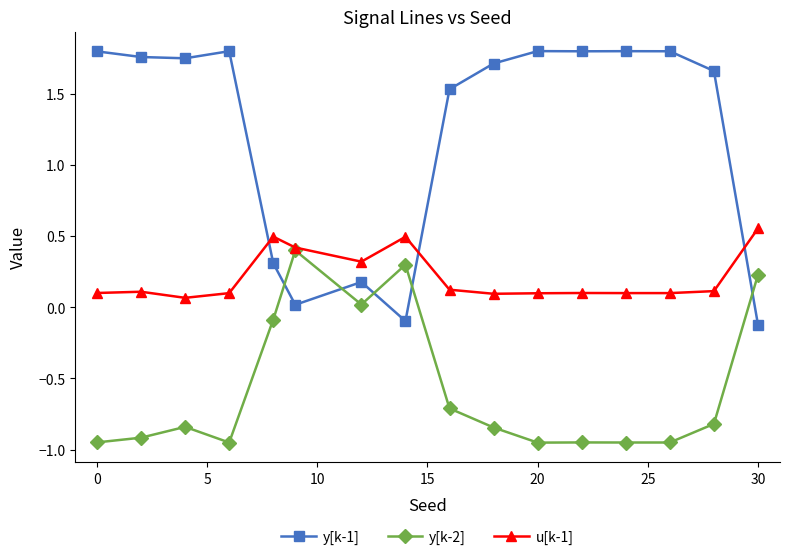

What is the difference between the second highest and minimum values in the u[k-1] series?

0.4